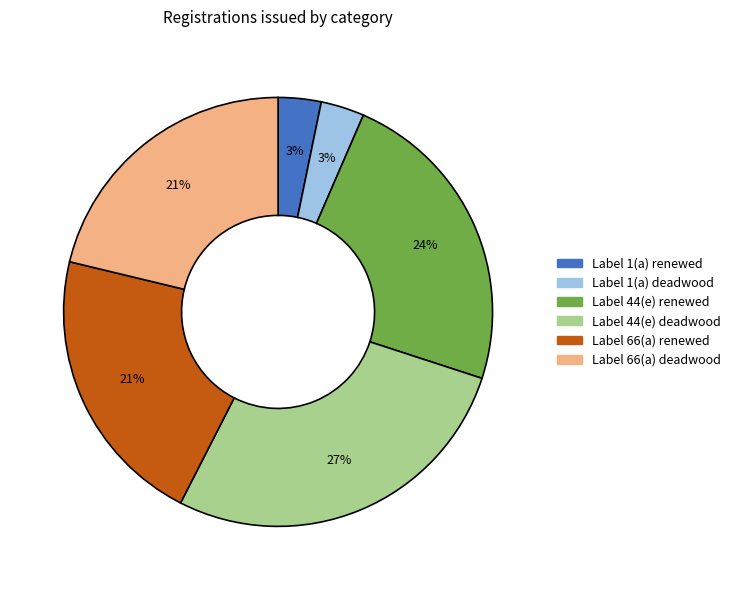

How many slices are in this pie chart?

6